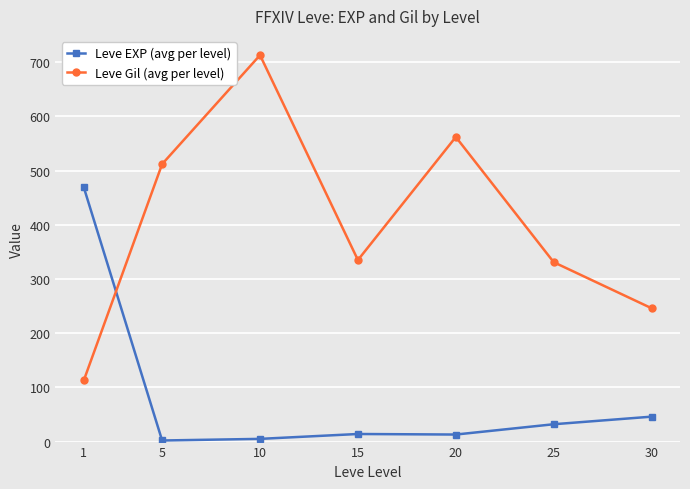

How many interior local valleys does the Leve Gil (avg per level) series have?

1